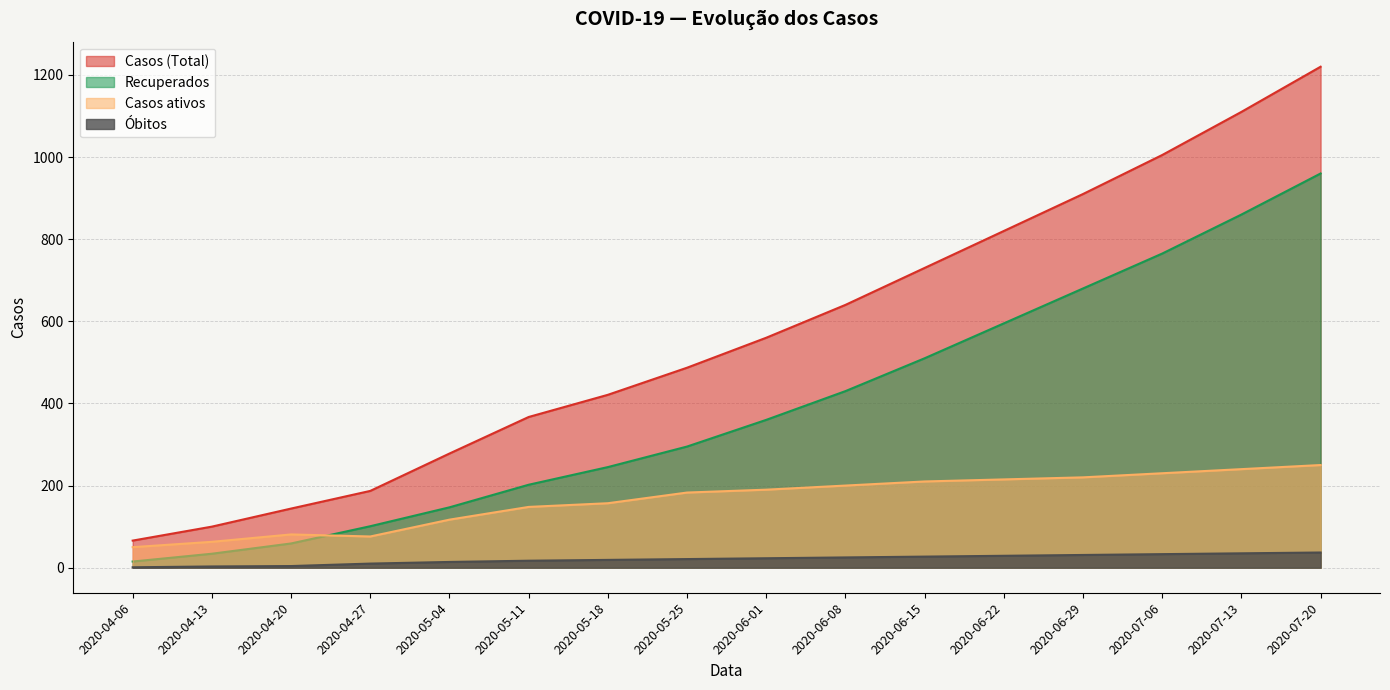

True or false: Óbitos has a value of 14 at 2020-06-08.

False